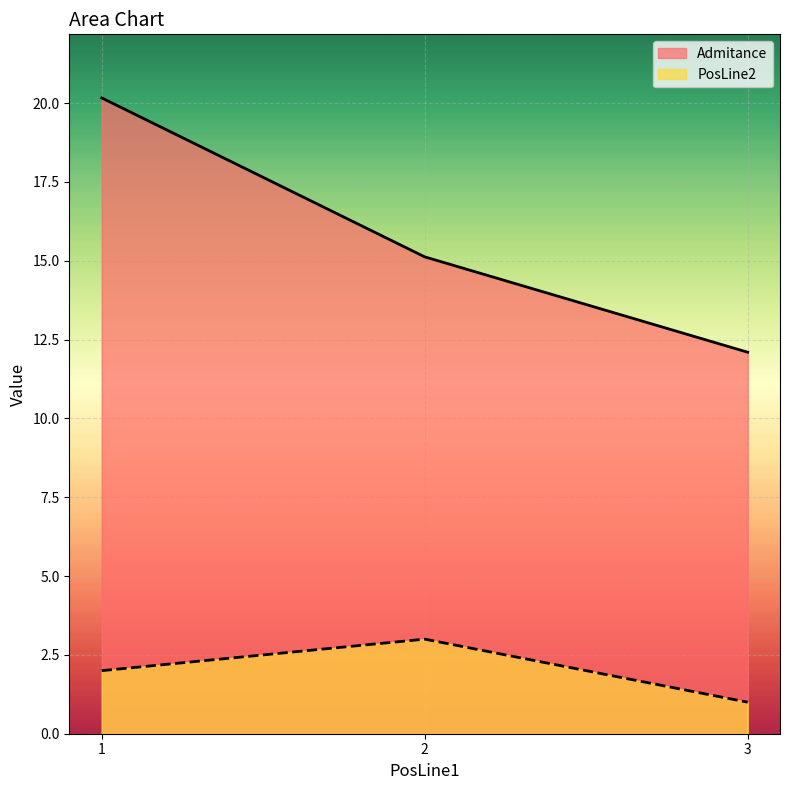

The value of Admitance at 2 is 15.1. True or false?

True